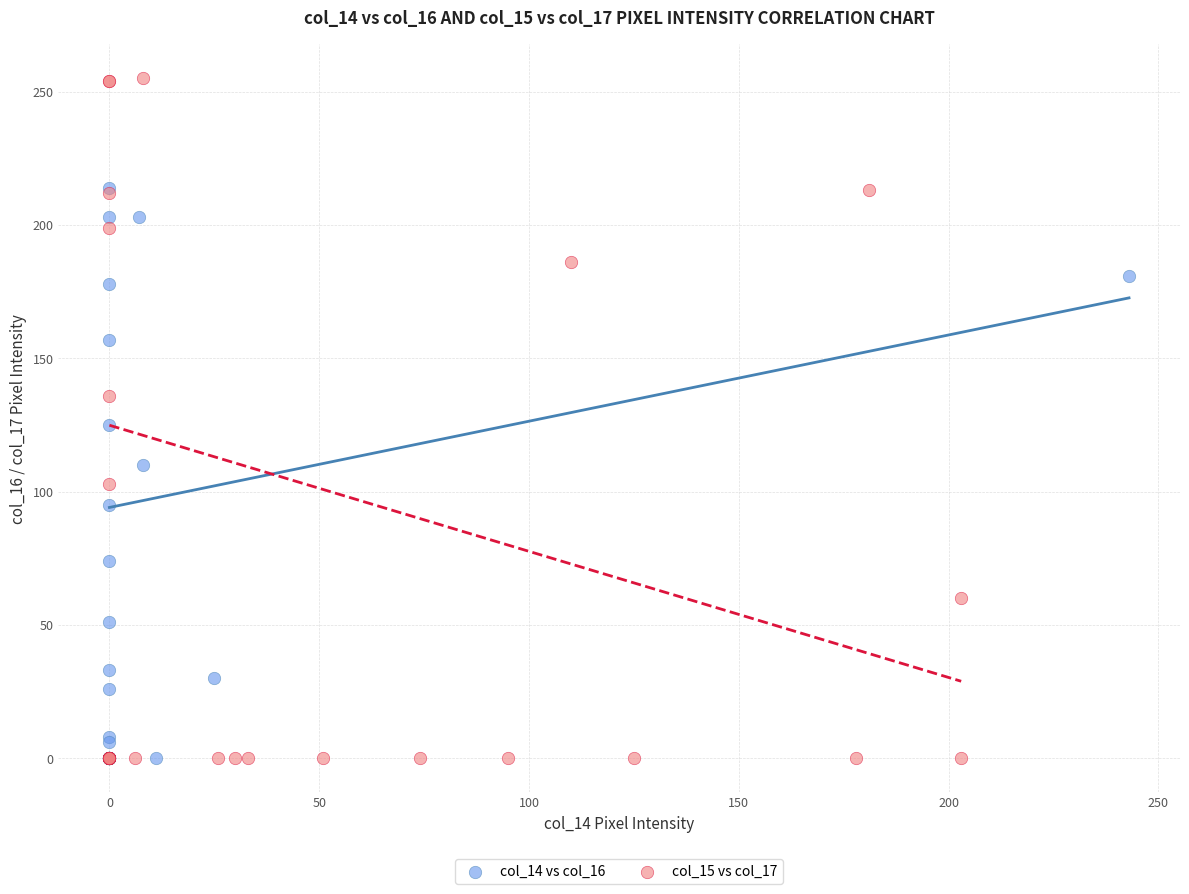

Which series has the largest Y range (max minus min)?

col_15 vs col_17